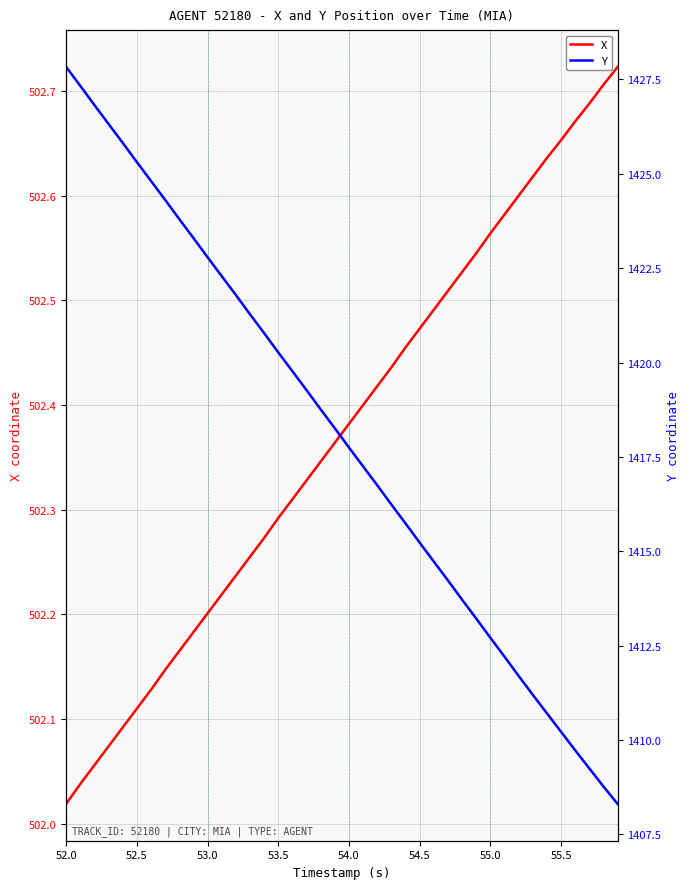

Is it true that X equals 114.2 at 52.5?

False